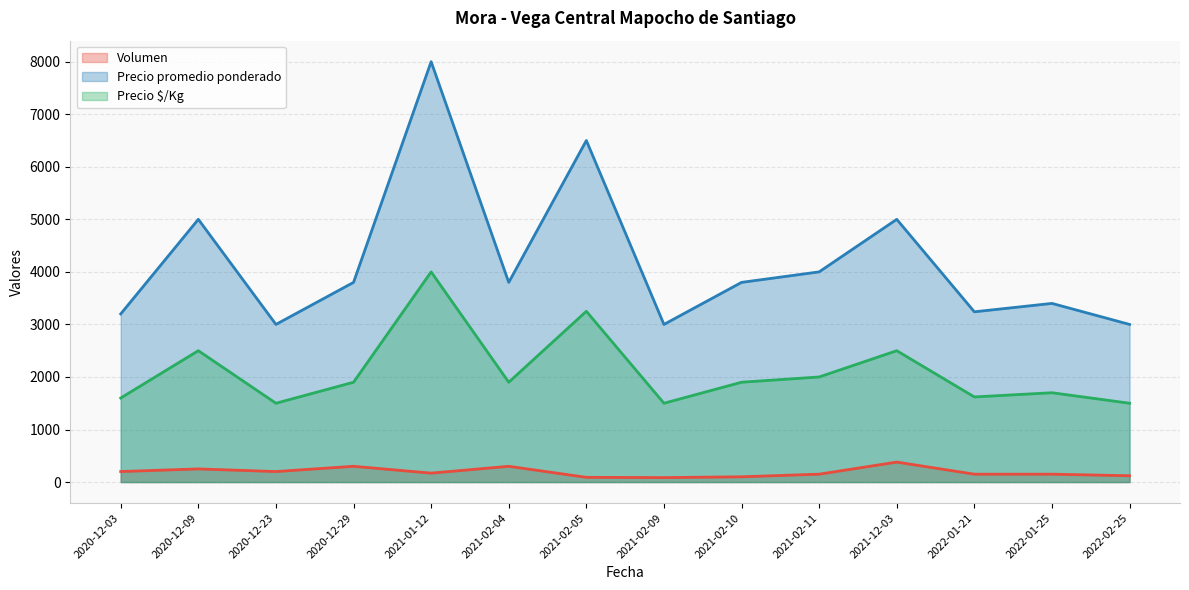

True or false: Precio $/Kg and Volumen intersect in this chart.

False